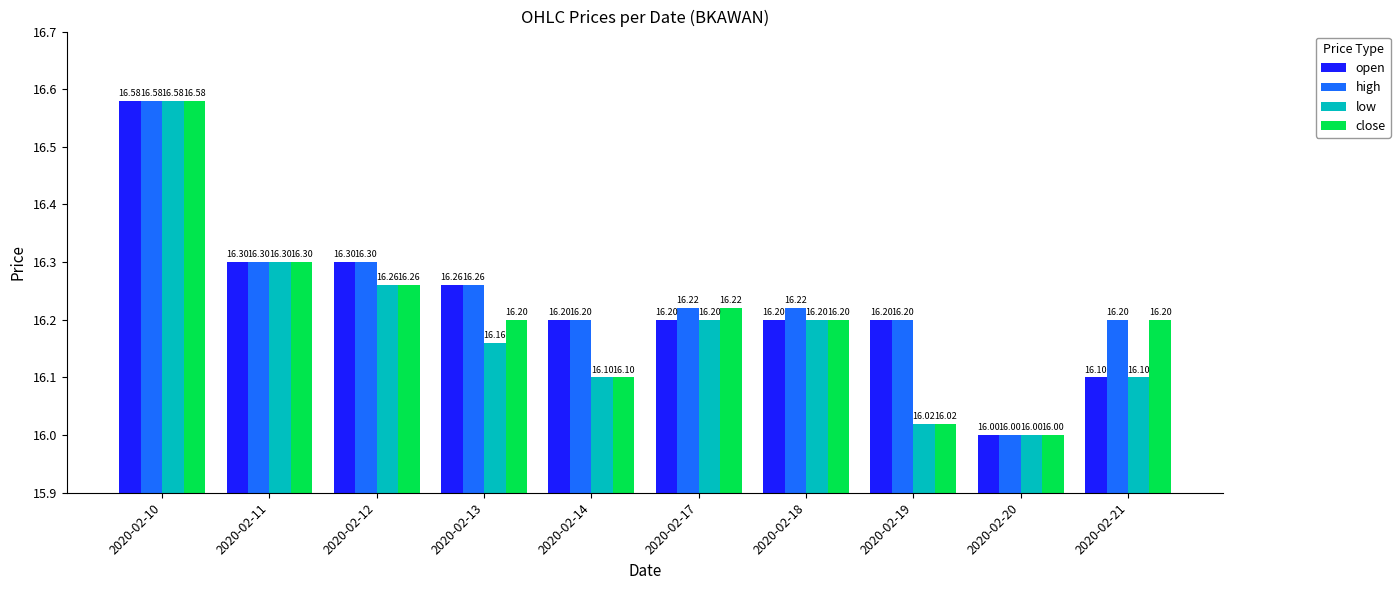

What is the minimum value for high?

16.0